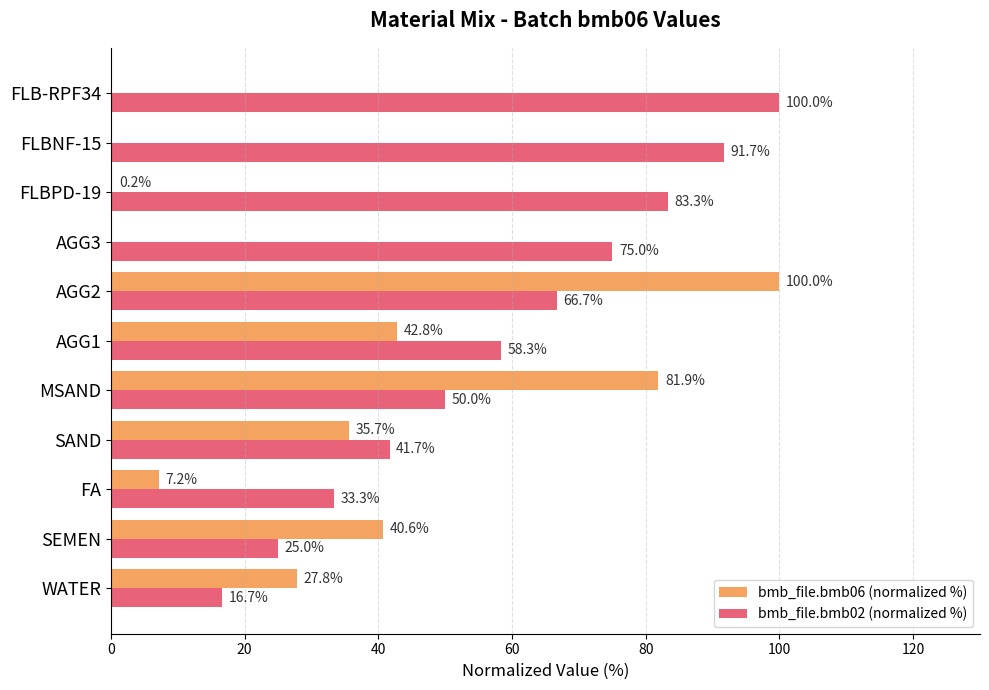

Read the bmb_file.bmb02 (normalized %) value at WATER.

16.7